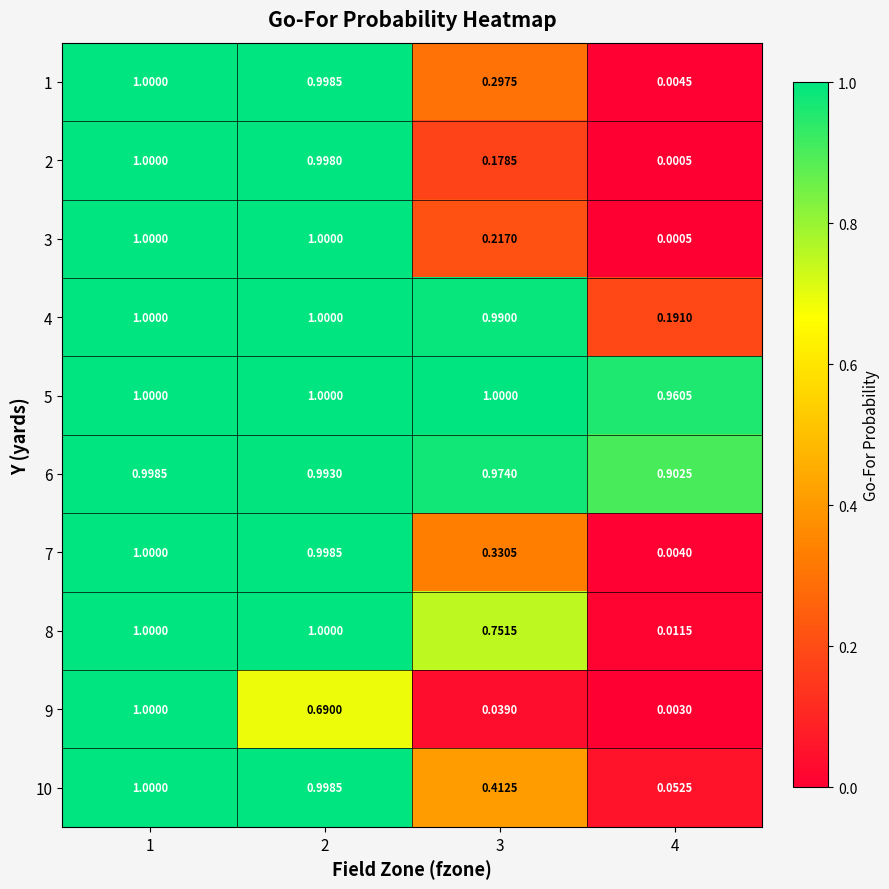

At which category is the sum across all series the highest?

1